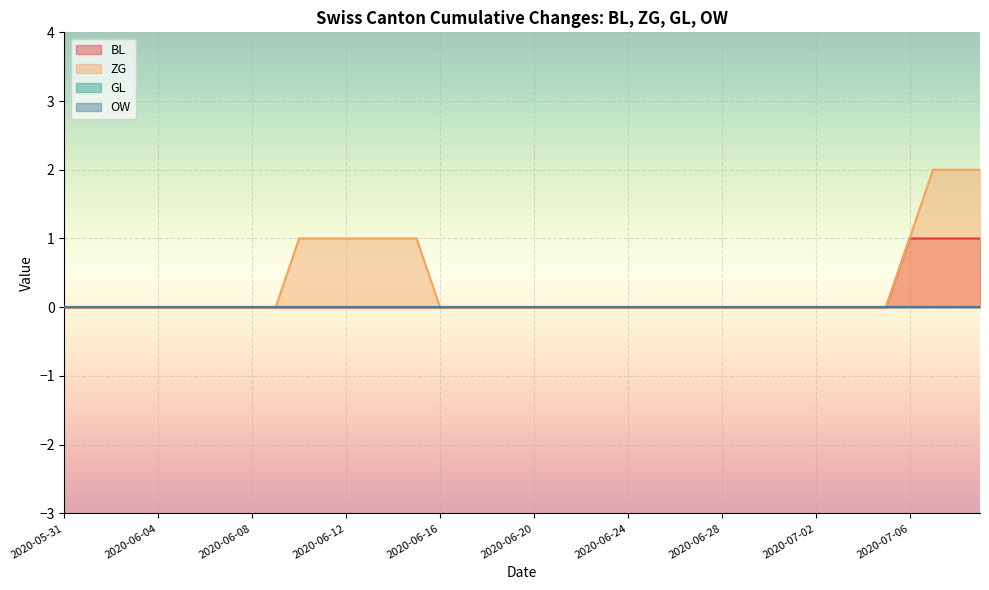

Where is BL nearest to the value 0?

2020-05-31